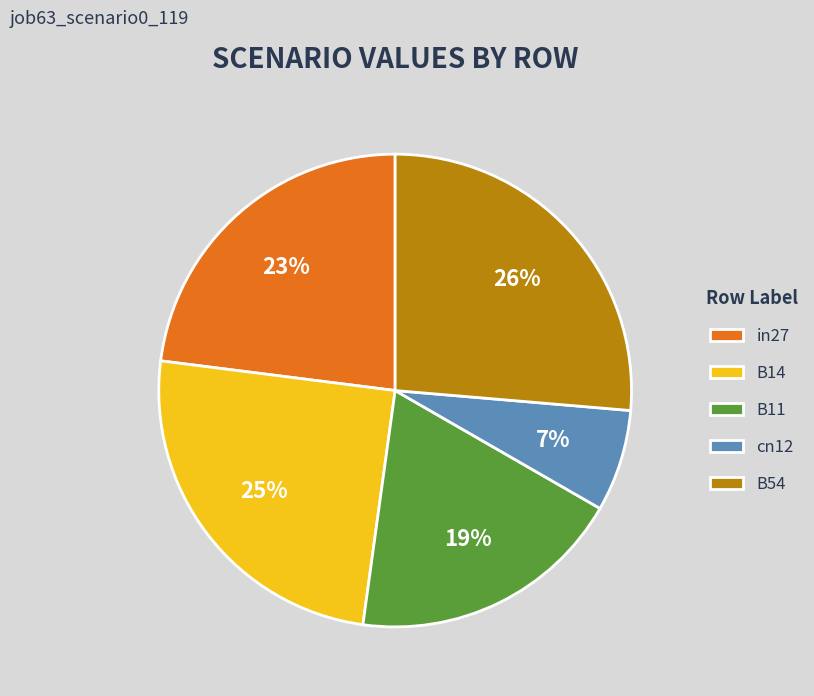

What is the largest slice in the pie chart?

B54